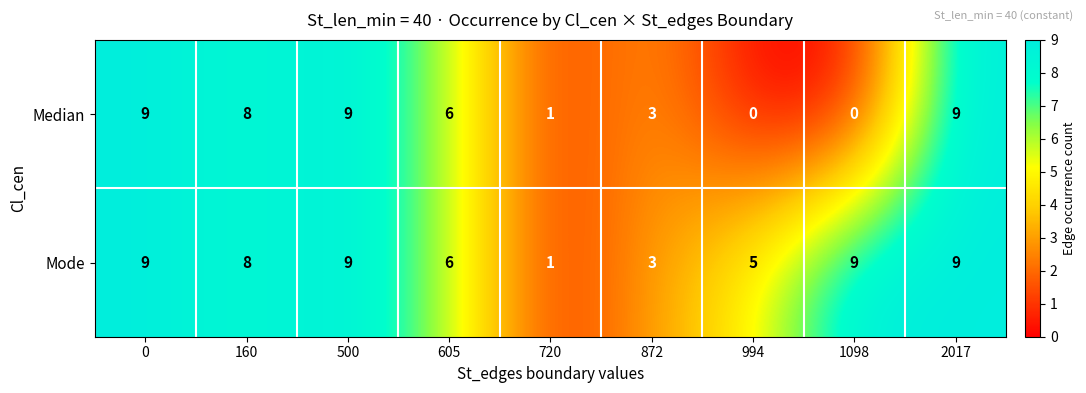

The Median series shows 0 at 1098. True or false?

True